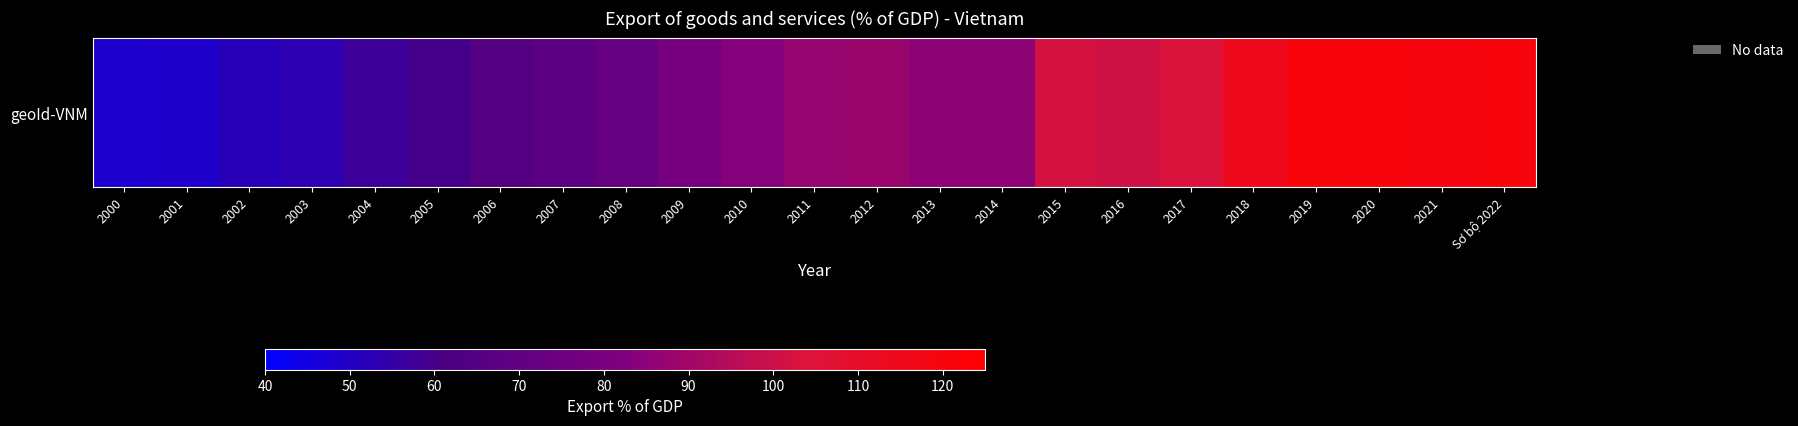

Which label corresponds to the largest value in the chart?

2020